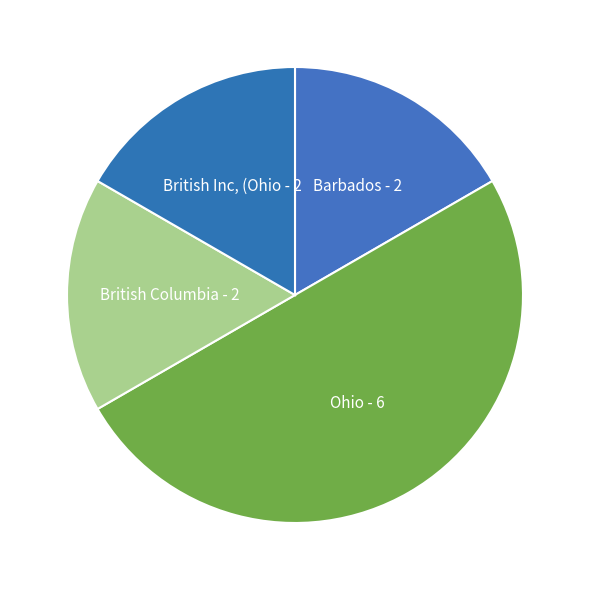

How many segments does this pie chart have?

4